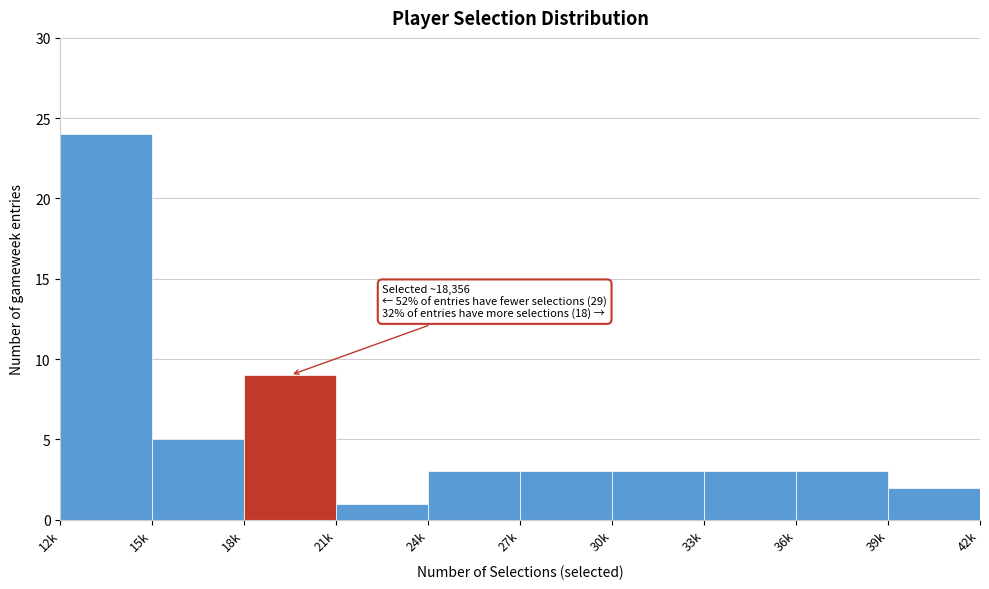

Reading right to left, transcribe all the data shown in this chart.

39k=2	36k=3	33k=3	30k=3	27k=3	24k=3	21k=1	18k=9	15k=5	12k=24